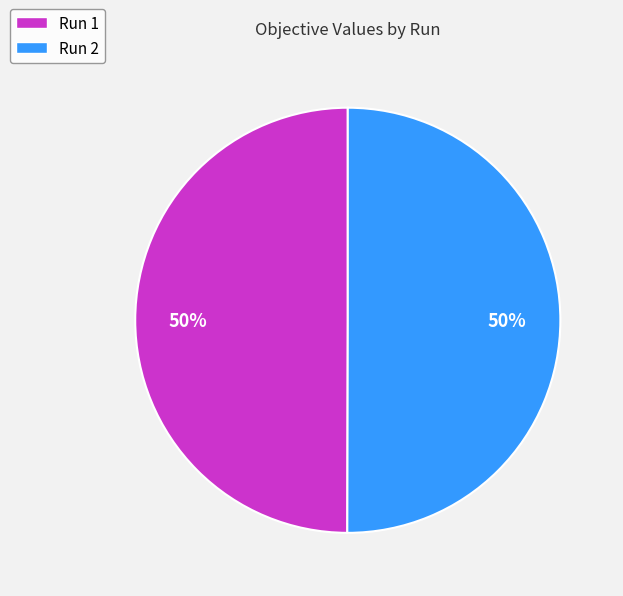

How many segments does this pie chart have?

2